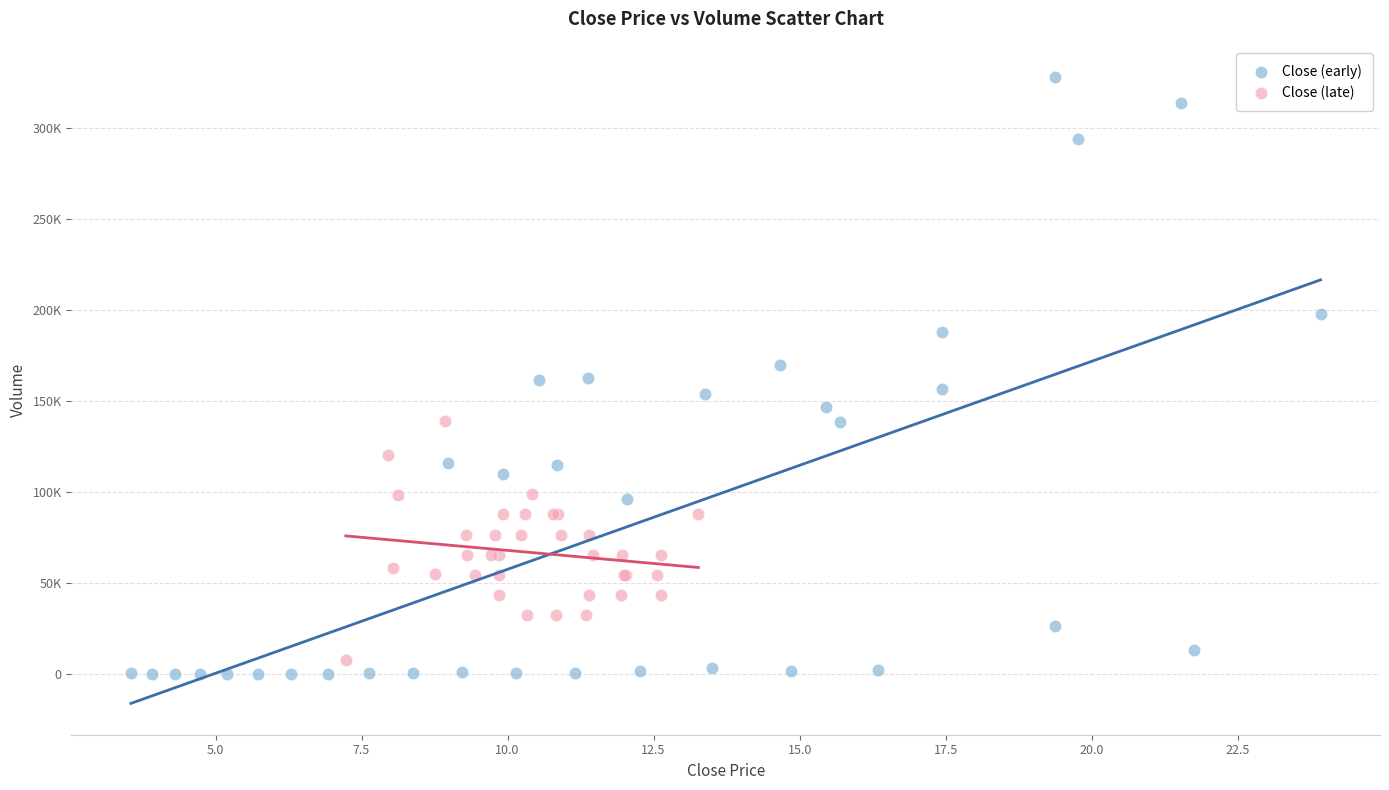

Which series reaches the minimum Y coordinate?

Close (early)